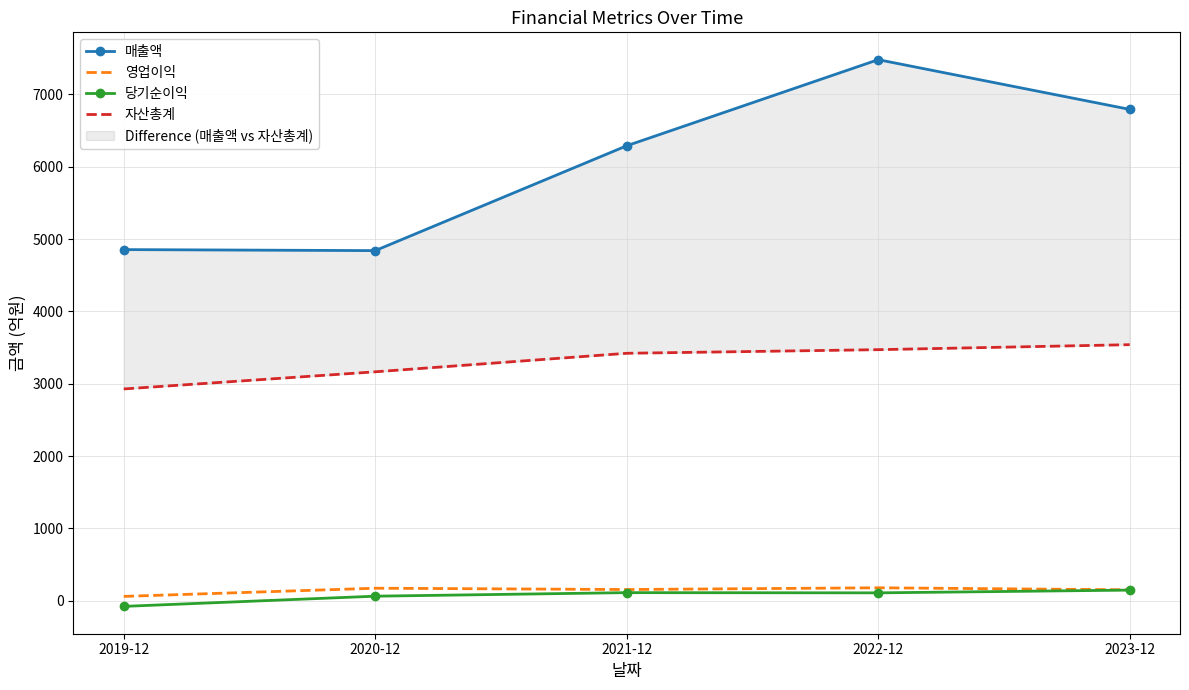

Between 2019-12 and 2023-12, which is larger?

2023-12